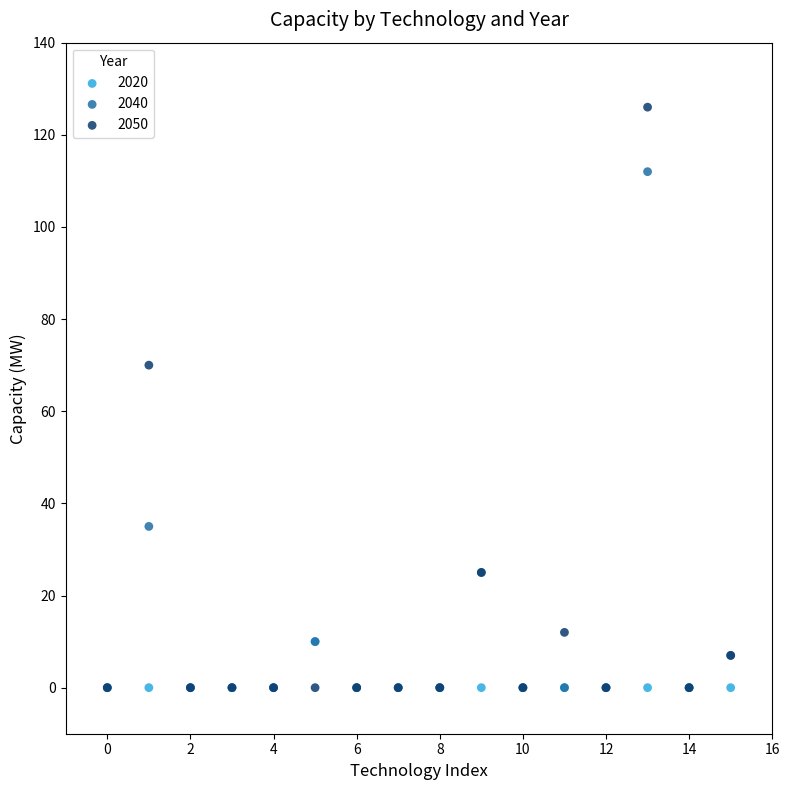

In the 2040 series, what Y value is closest to 56?

35